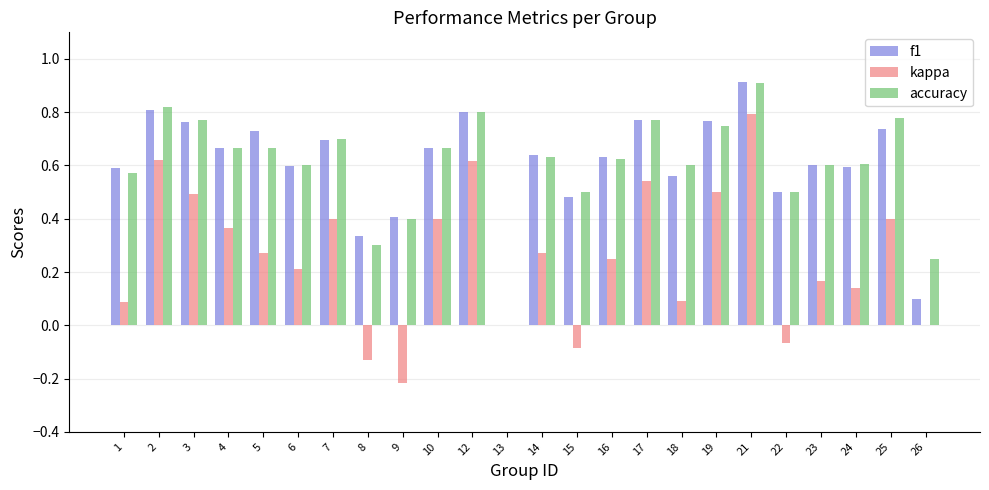

What is the sum of all f1 values?

14.4